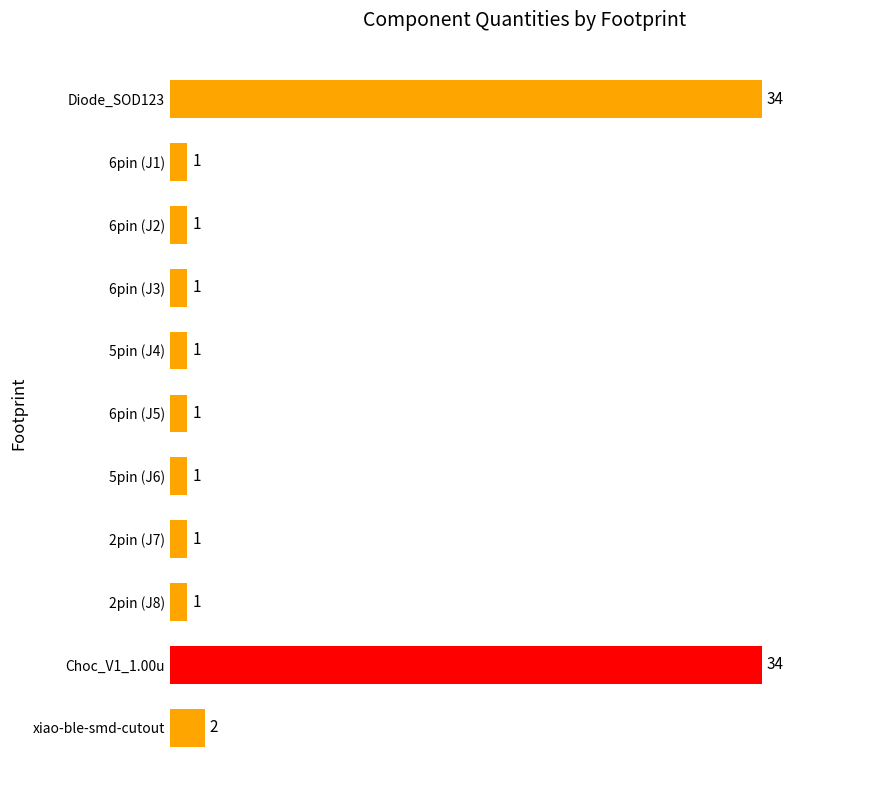

What is the value of the 11th bar from the top?

2